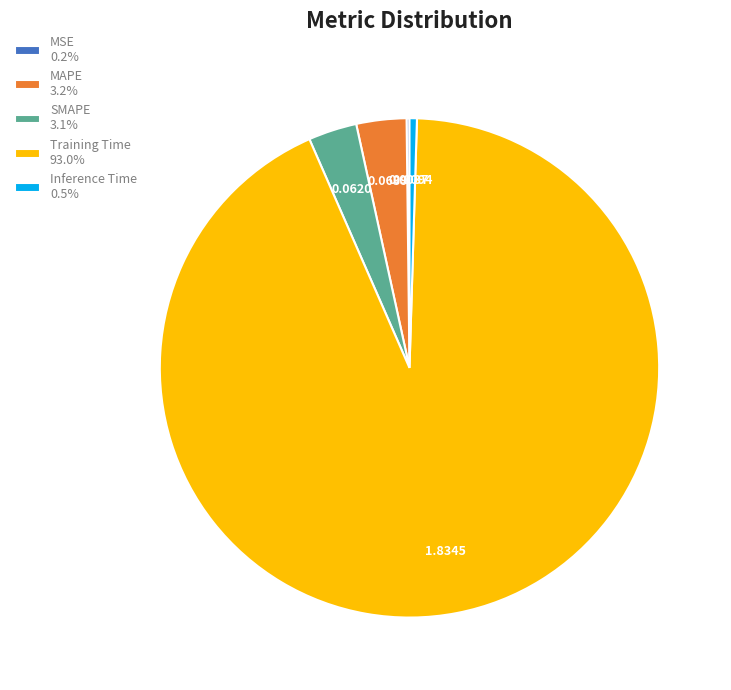

Do MAPE 3.2% and Training Time 93.0% together represent more than half of the pie?

Yes